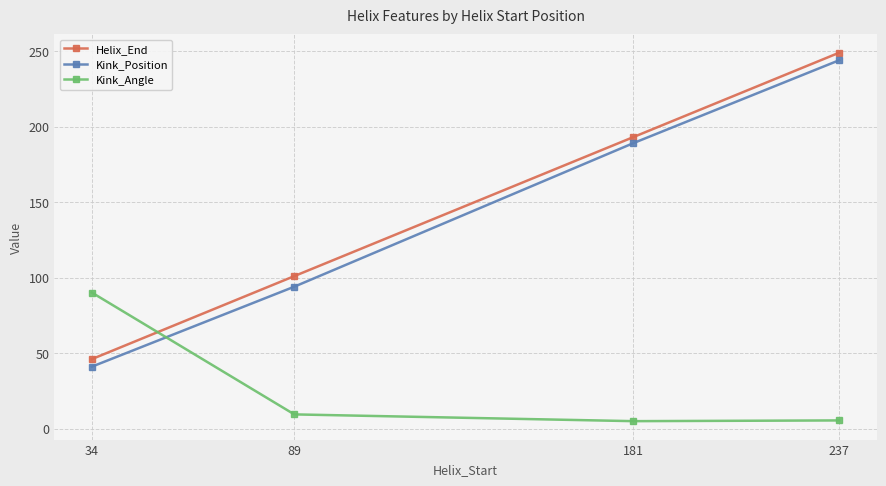

Is it true that Helix_End equals 142.7 at 89?

False